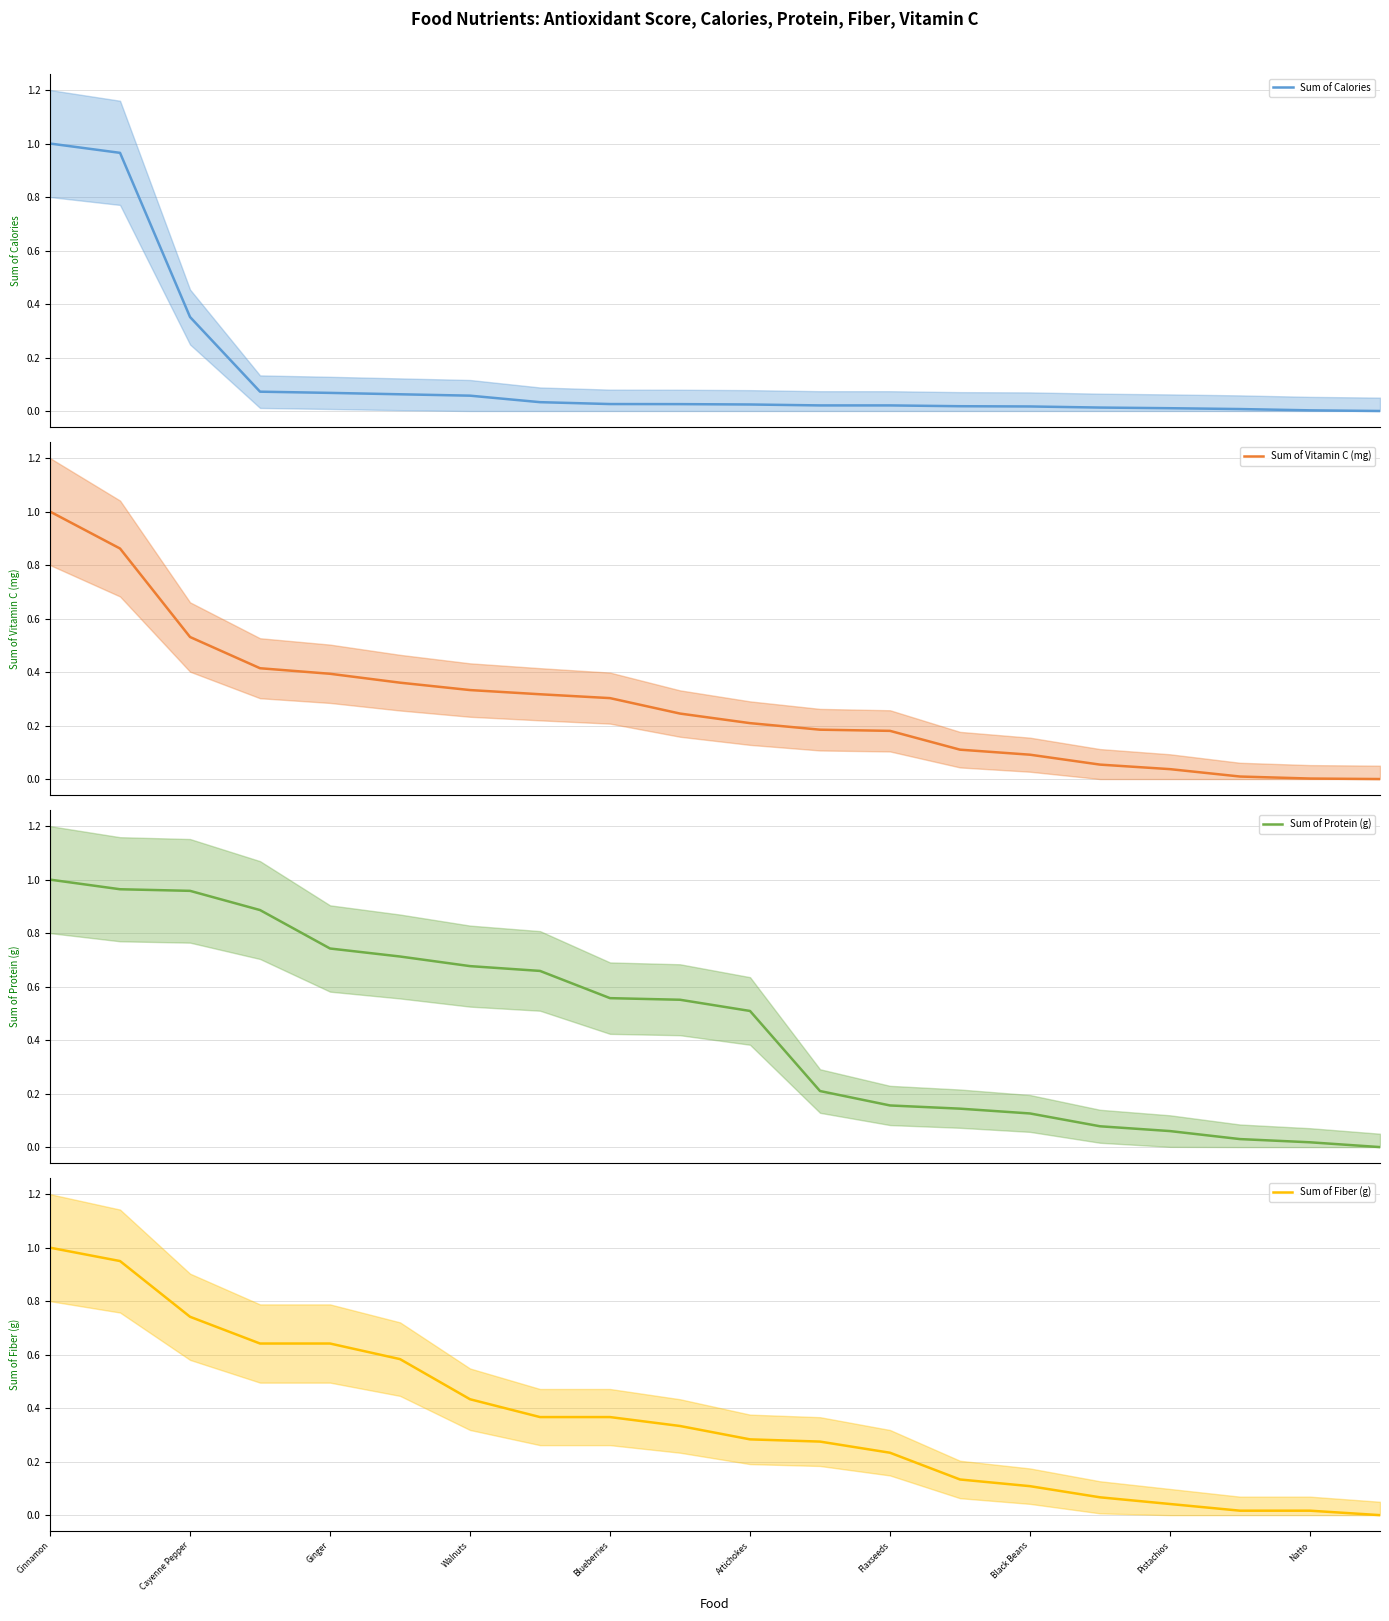

At which label does Sum of Fiber (g) reach its peak?

Cinnamon